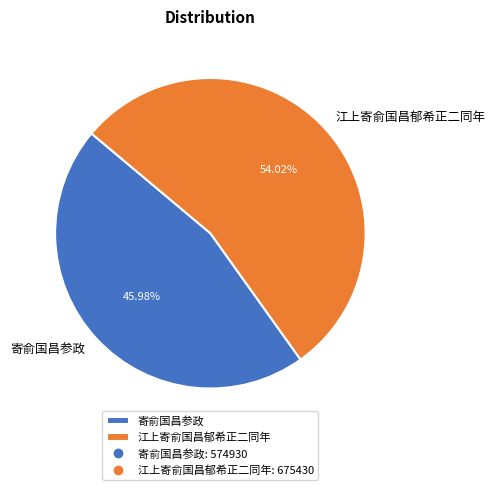

What percentage do 寄俞国昌参政 and 江上寄俞国昌郁希正二同年 together represent?

100.0%